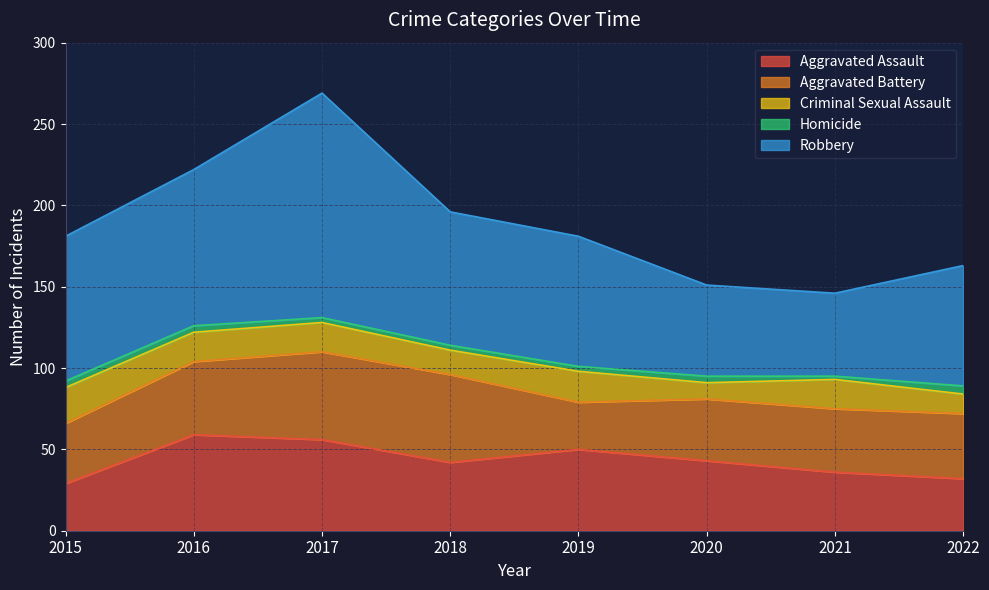

Where is Aggravated Battery nearest to the value 41?

2022